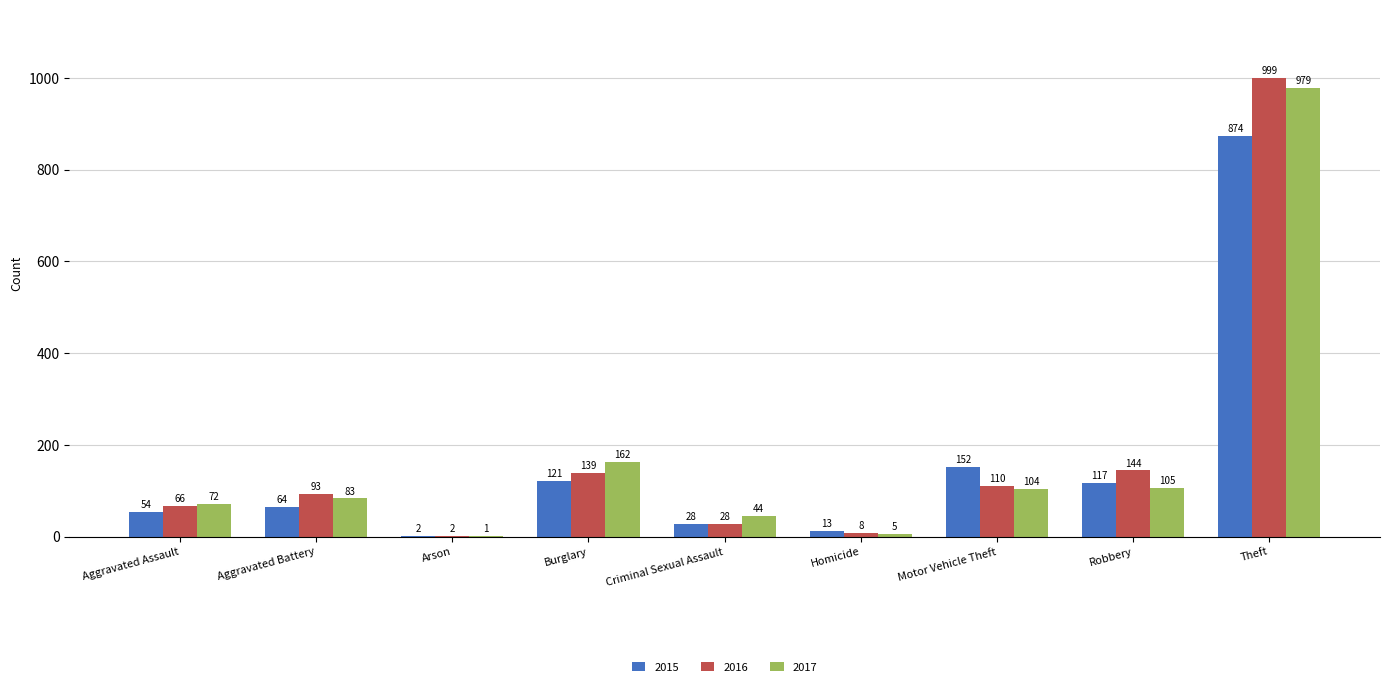

What is the total value across all series at Aggravated Assault?

192